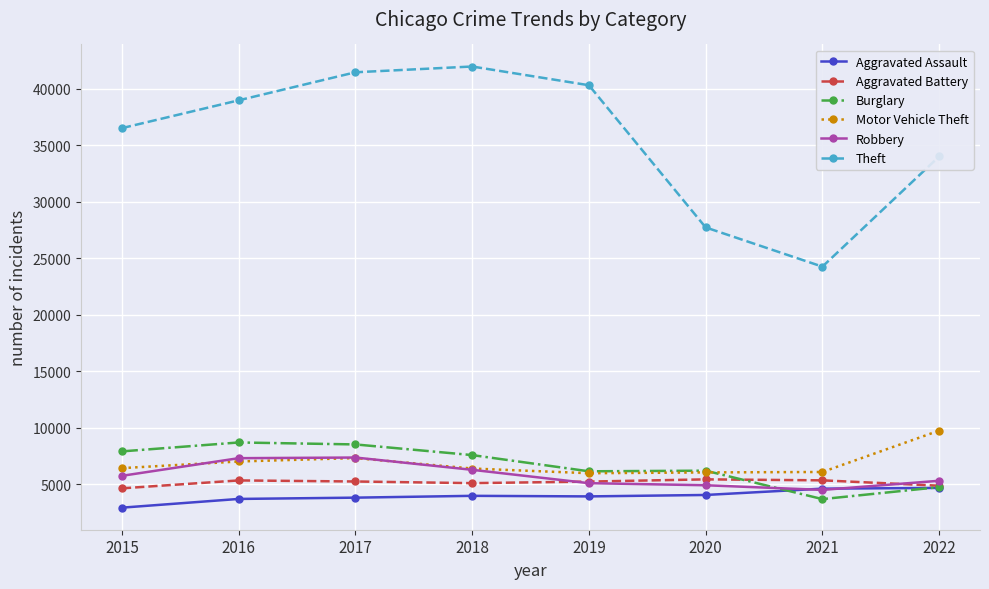

How many data points in Aggravated Assault are less than 3978?

4